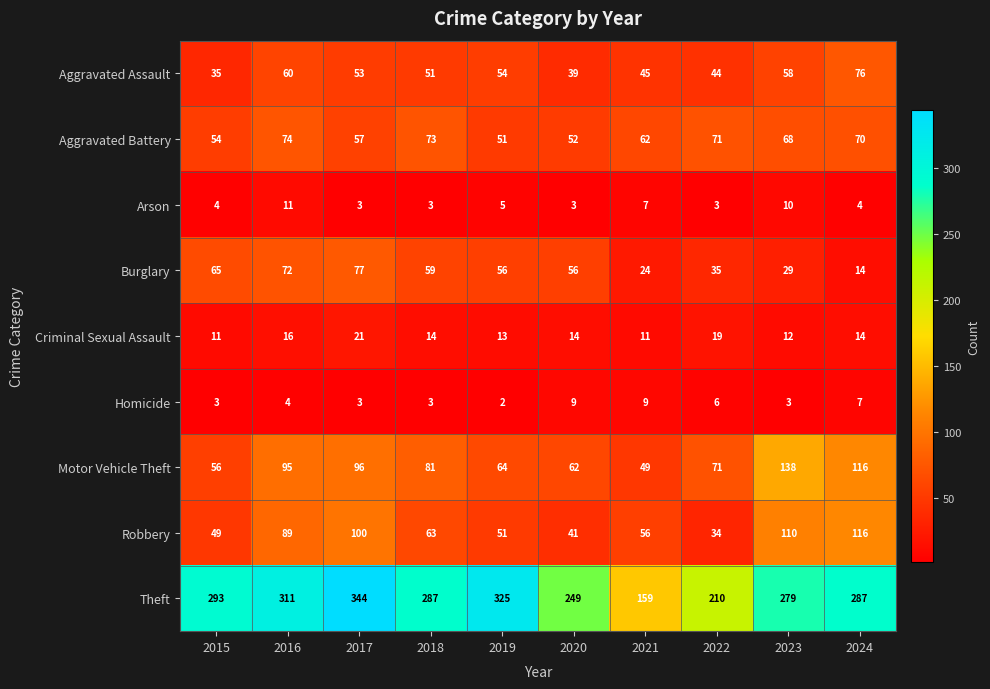

At which label does Aggravated Assault first exceed 53?

2016